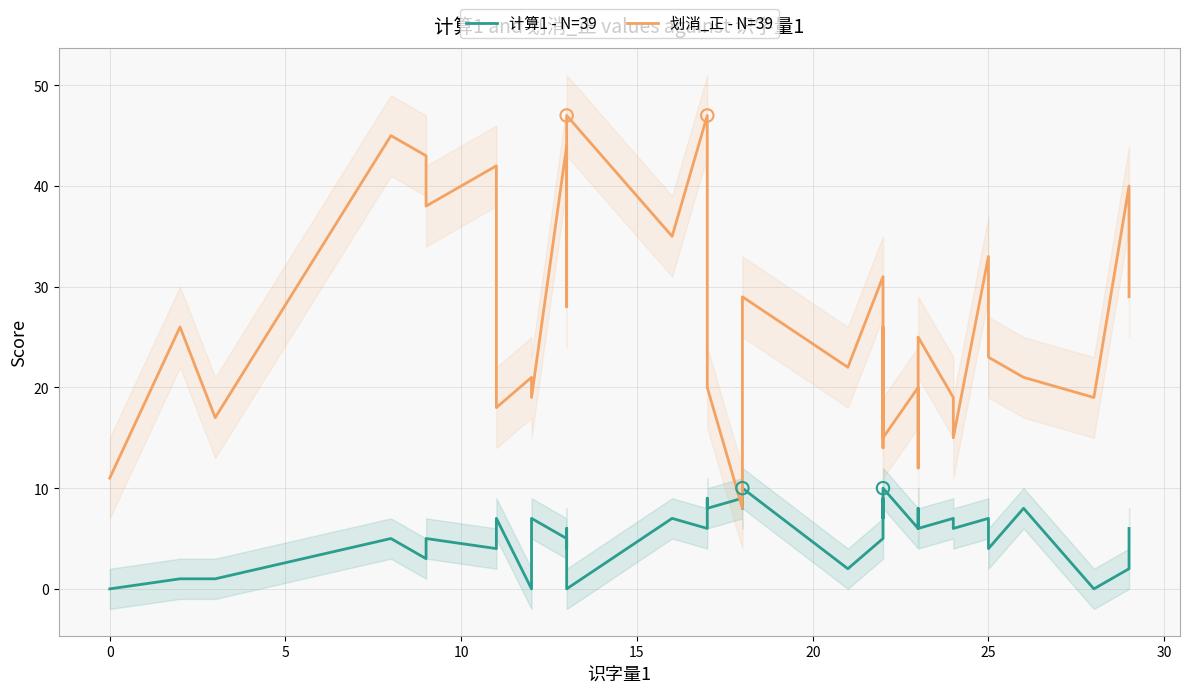

At how many categories does at least one series exceed 25?

18